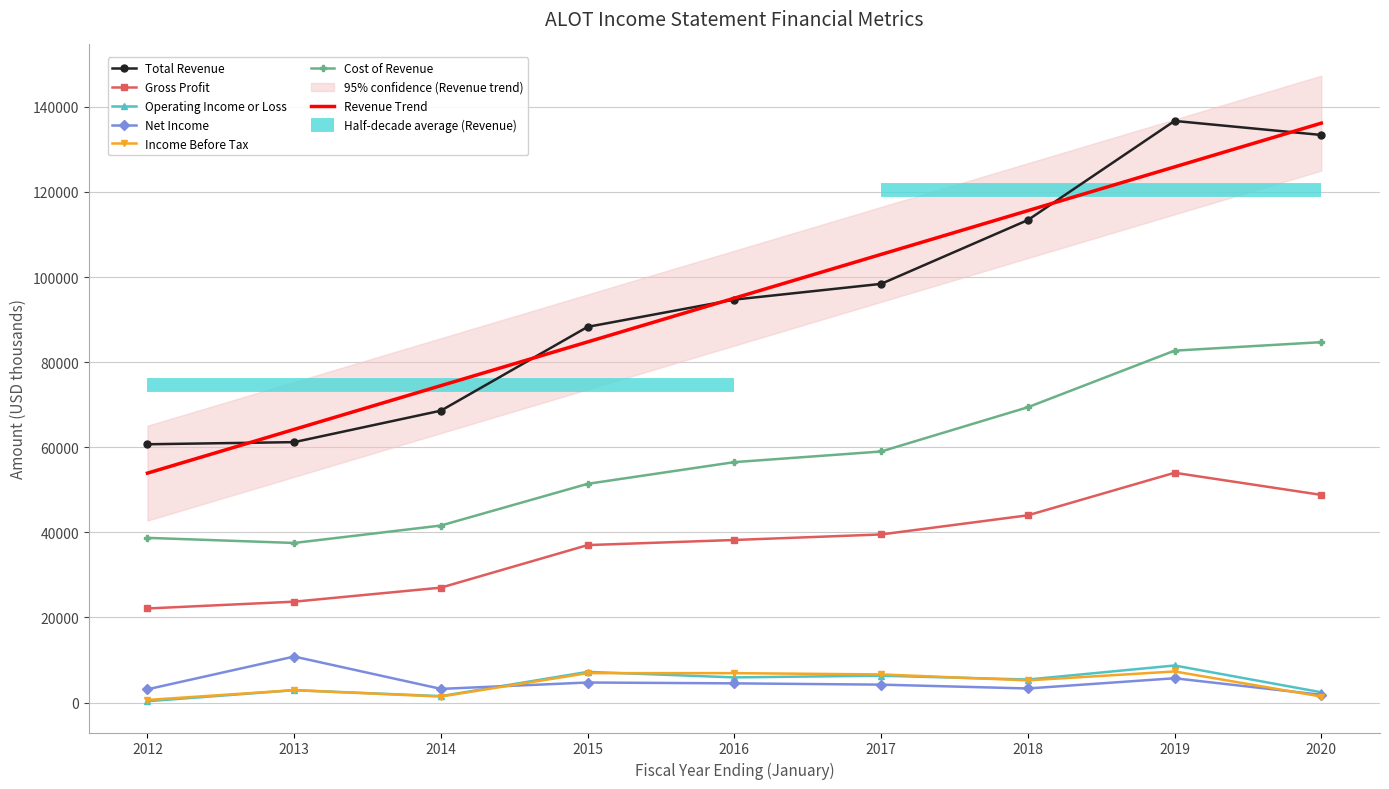

What are all the series names shown in the legend?

Total Revenue, Gross Profit, Operating Income or Loss, Net Income, Income Before Tax, Cost of Revenue